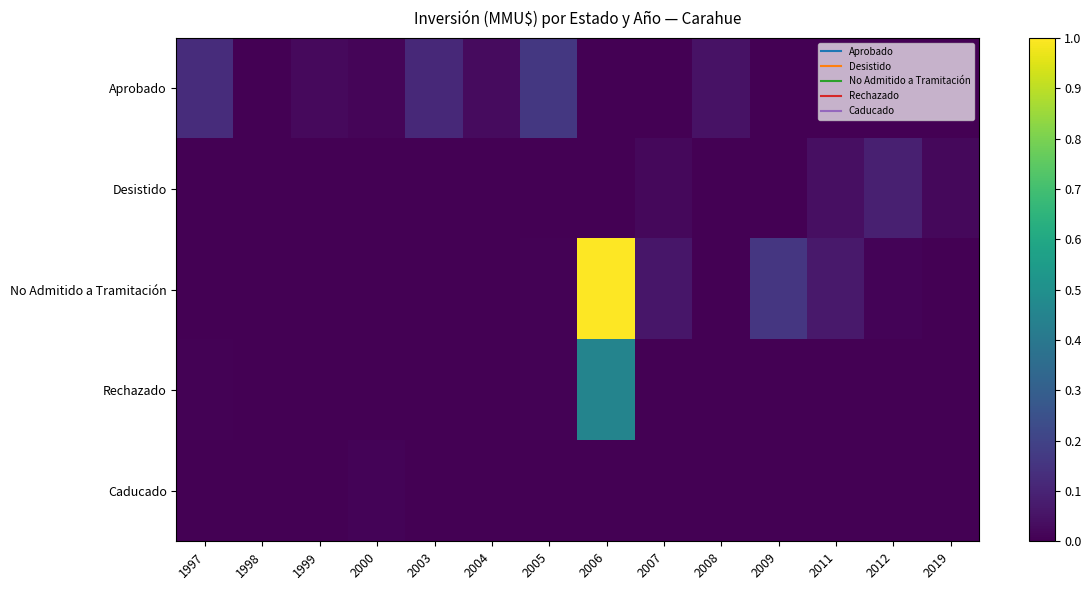

Which series has the widest spread of values?

No Admitido a Tramitación